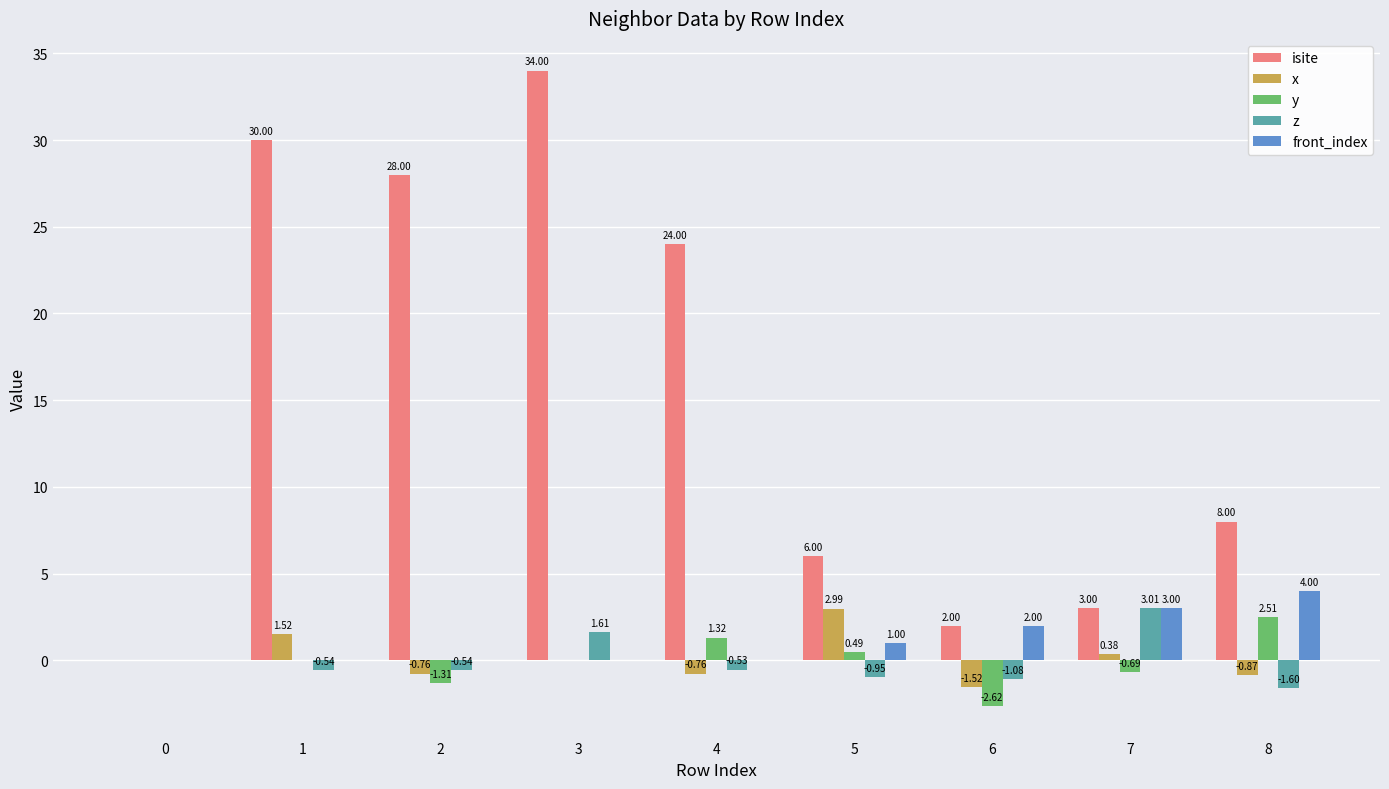

Is the value of z at 5 greater than the value of y at 7?

No